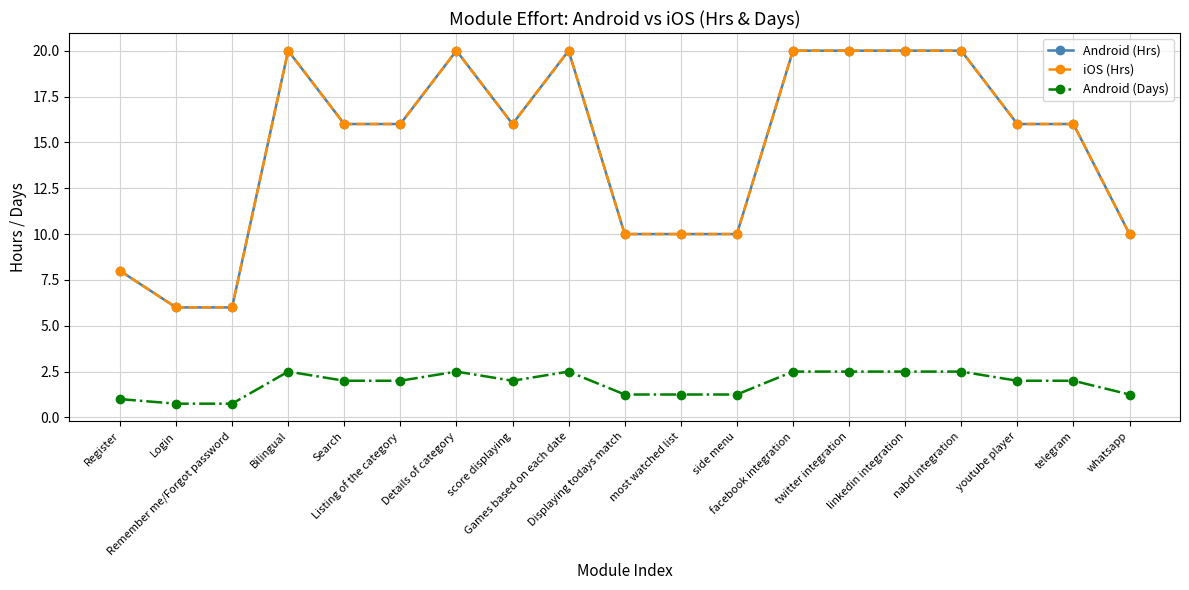

Does the chart have visible grid lines?

Yes